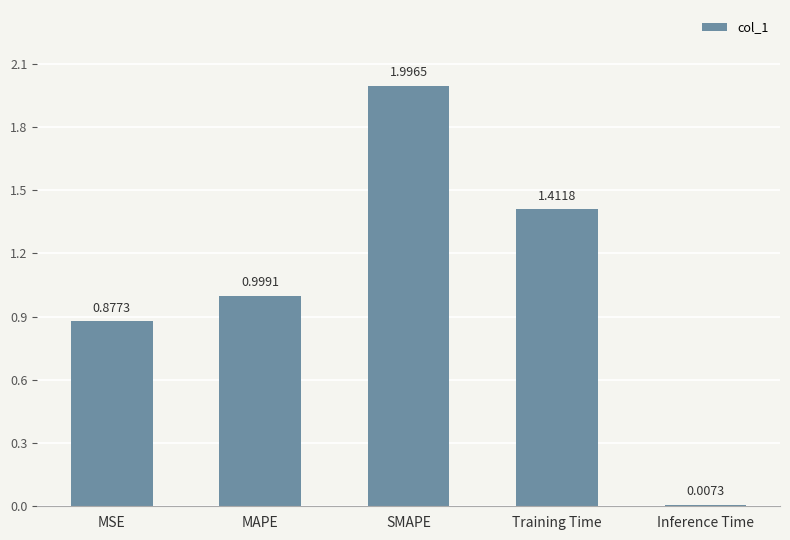

Are the bars grouped side by side (vs. stacked)?

No